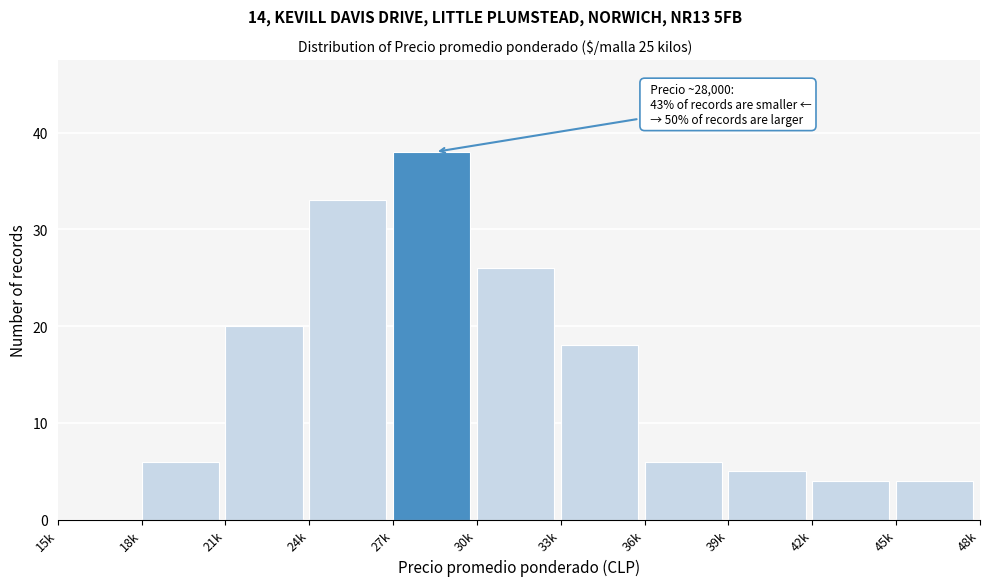

Reading left to right, transcribe all the data shown in this chart.

15k=0	18k=6	21k=20	24k=33	27k=38	30k=26	33k=18	36k=6	39k=5	42k=4	45k=4